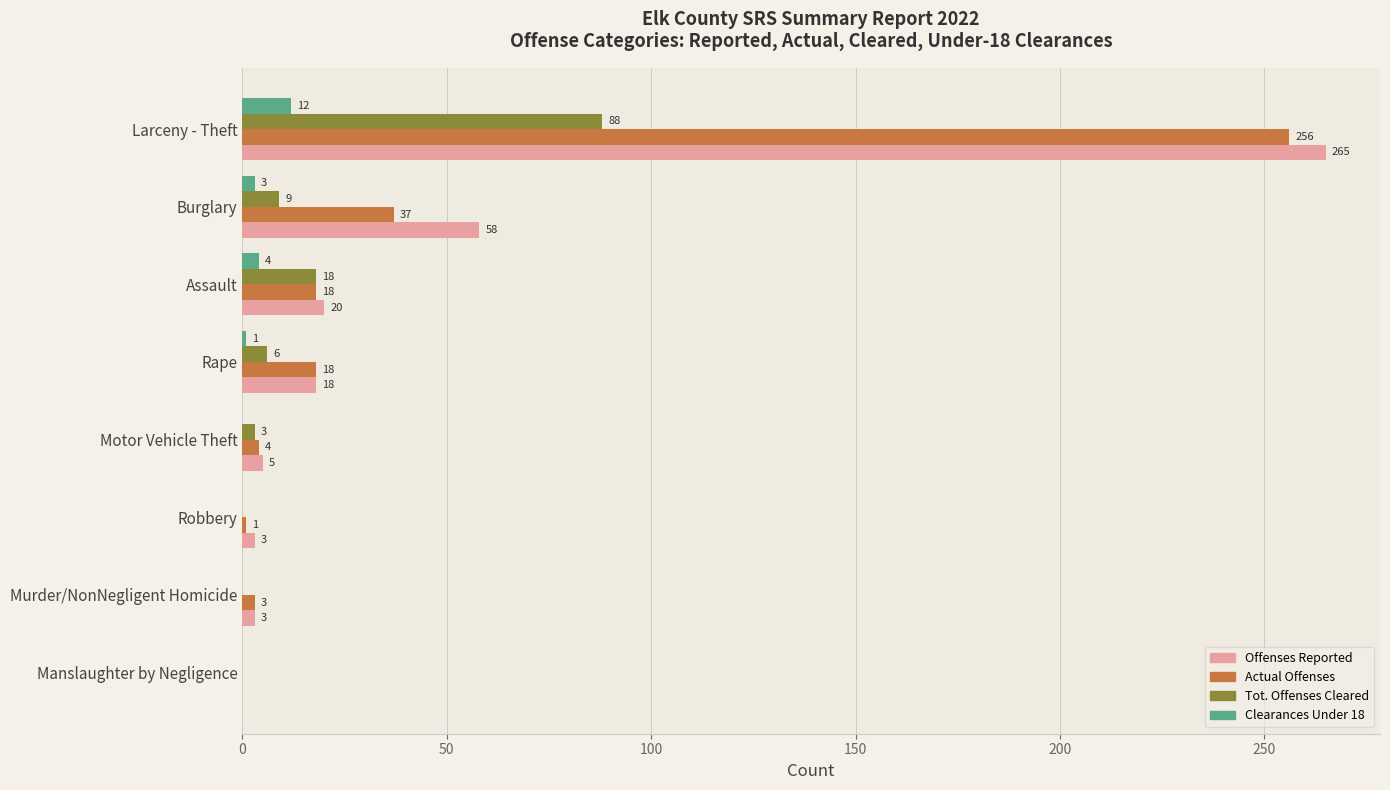

What is the sum of all Tot. Offenses Cleared values?

124